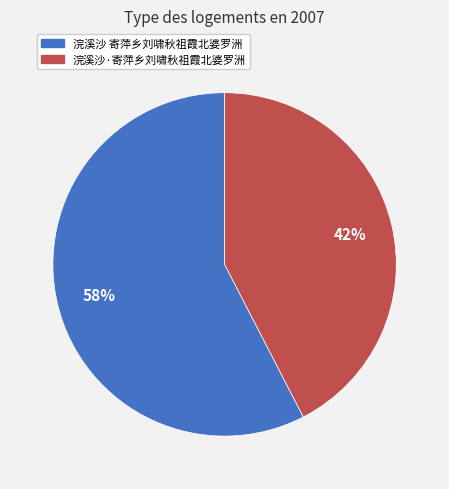

Does 浣溪沙·寄萍乡刘啸秋祖霞北婆罗洲 account for over 50% of the chart?

No